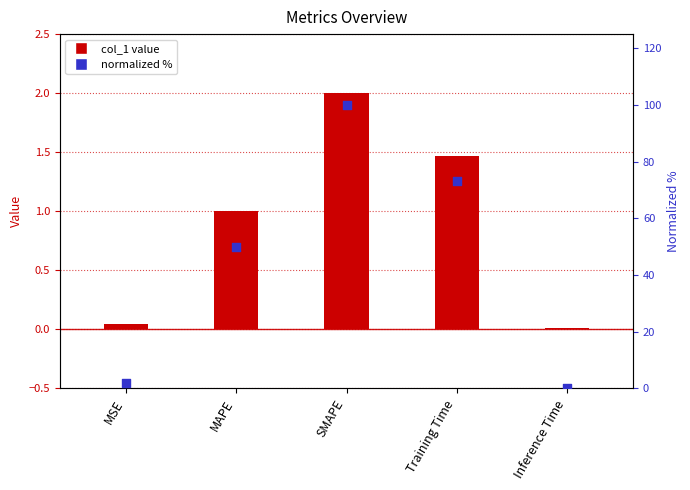

What are all the series names shown in the legend?

col_1, normalized %